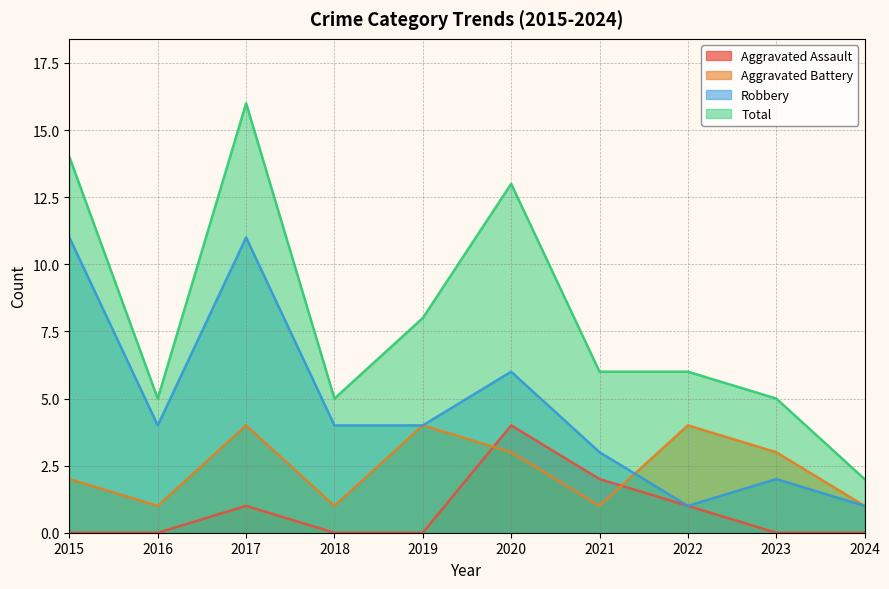

Which series changed the most between 2017 and 2020?

Robbery